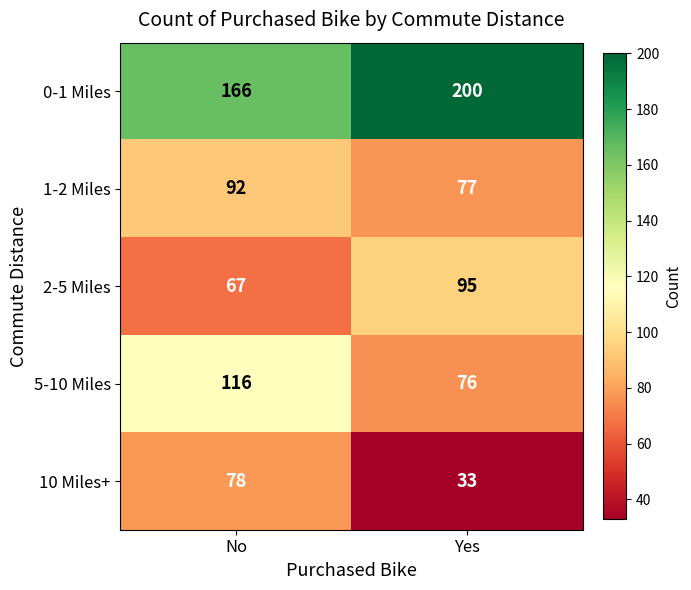

What is the difference between the 2-5 Miles values at Yes and No?

28